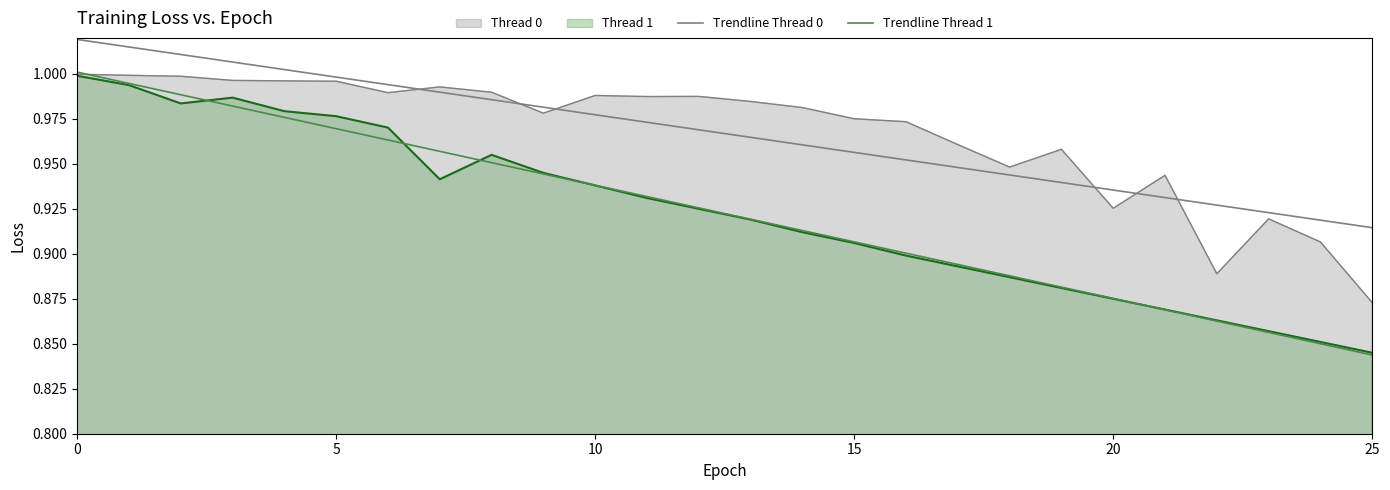

What is the label of the 13th point from the right?

13